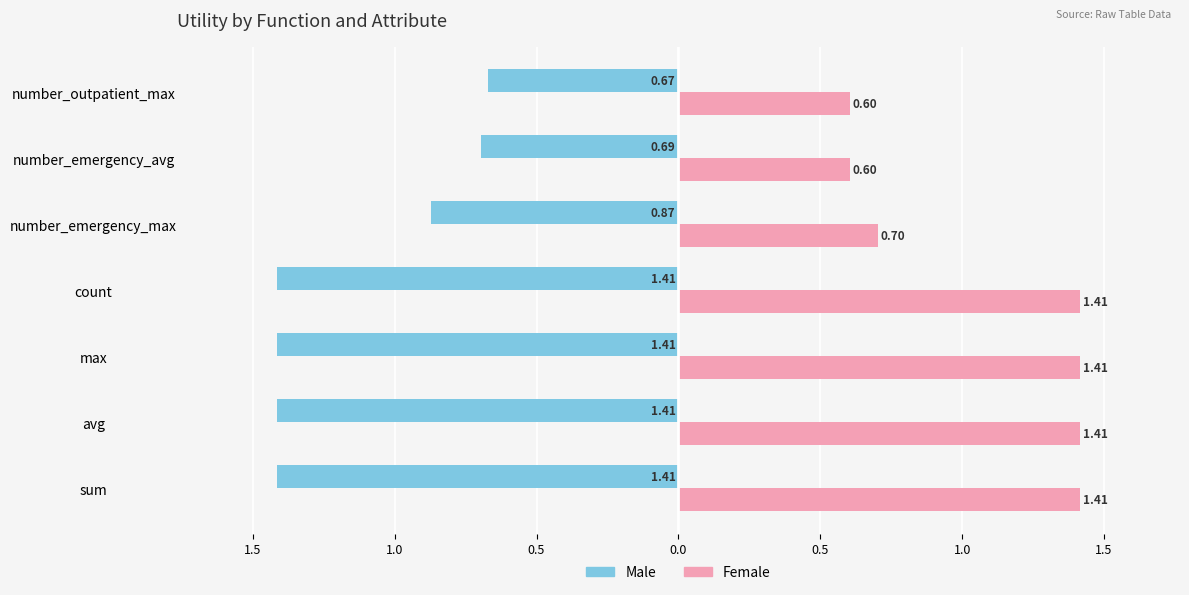

What are all the series names shown in the legend?

Male, Female